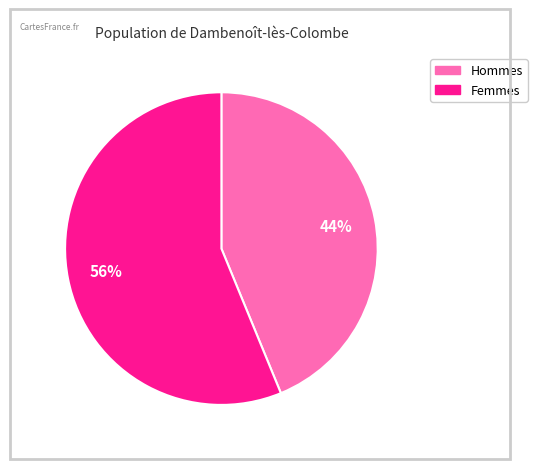

Is there any slice that represents more than half of the pie?

Yes